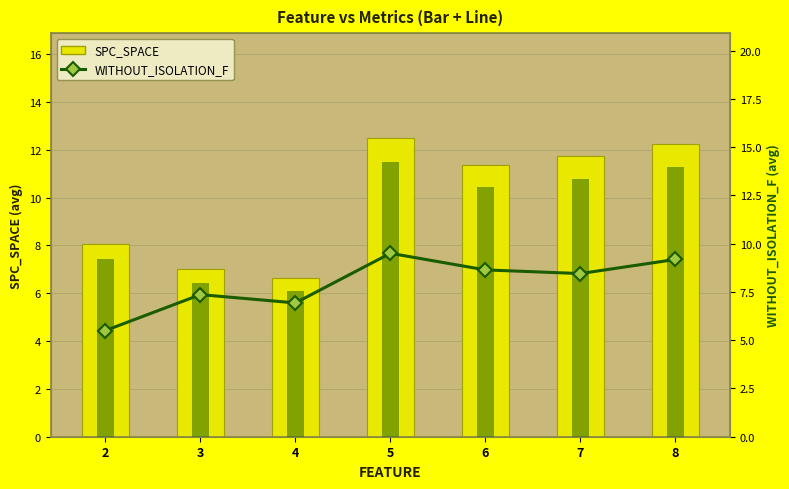

What is the value of the SPC_SPACE (bars) bar at the 6th from the left?

11.7